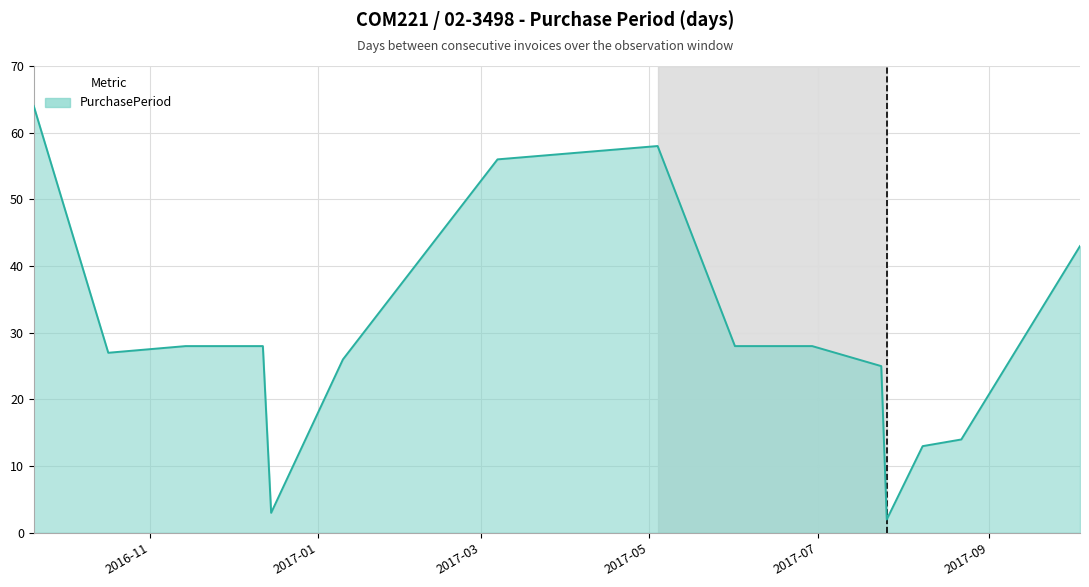

What is the maximum value shown in the chart?

64